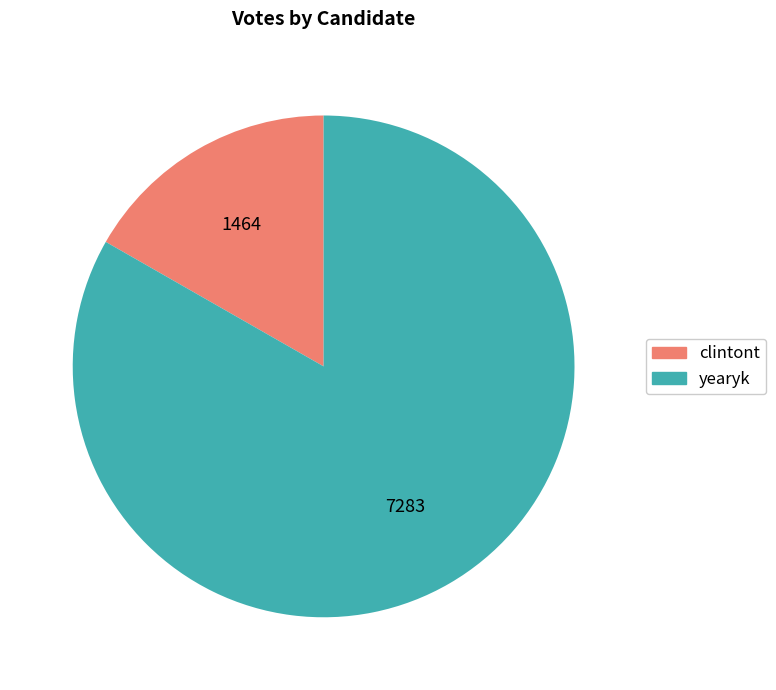

What is the majority slice?

yearyk